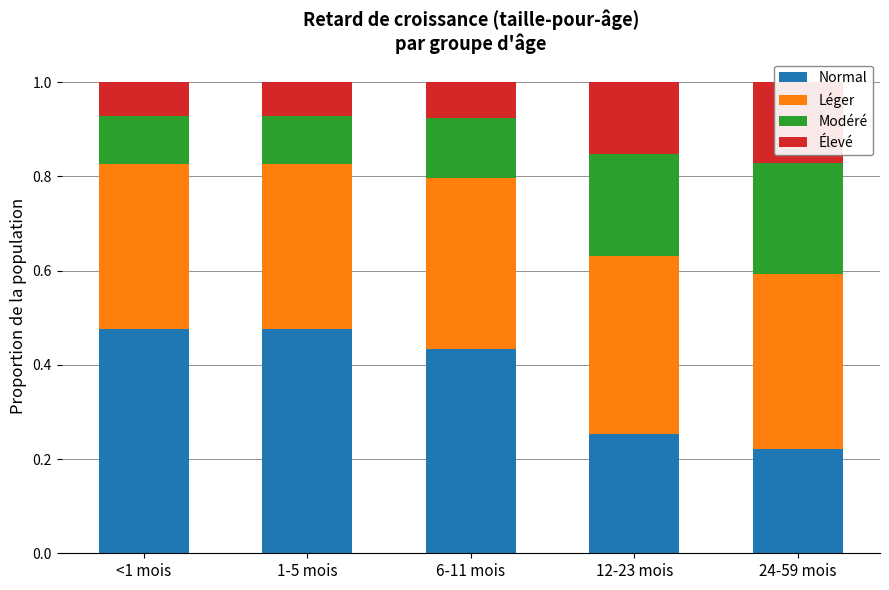

Is the value of Léger at 24-59 mois greater than the value of Élevé at 24-59 mois?

Yes